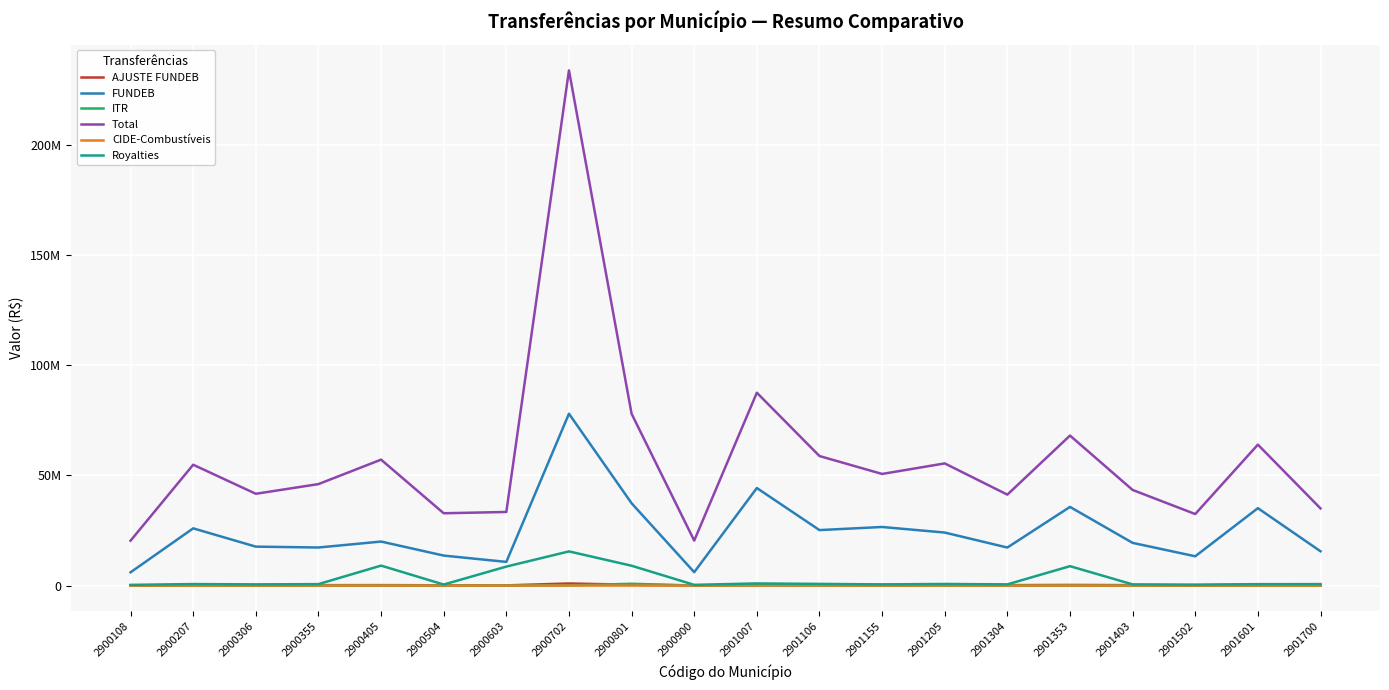

Rank the categories by CIDE-Combustíveis value from highest to lowest.

2900702, 2901007, 2901106, 2900801, 2901205, 2900207, 2901601, 2900355, 2900405, 2901155, 2900306, 2901353, 2901403, 2901304, 2901700, 2901502, 2900504, 2900108, 2900900, 2900603